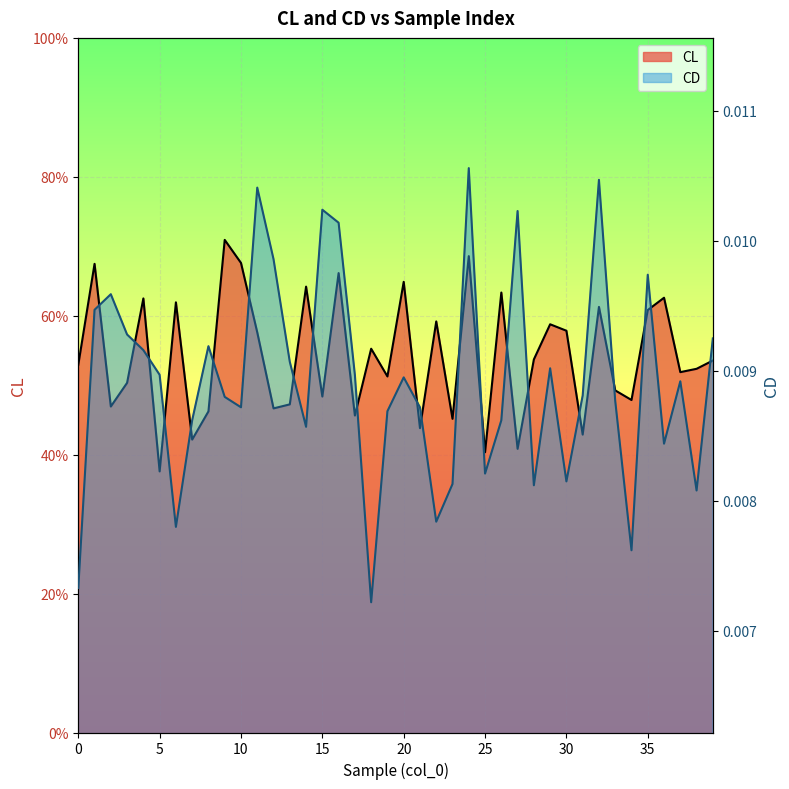

At which category is the sum across all series the highest?

9